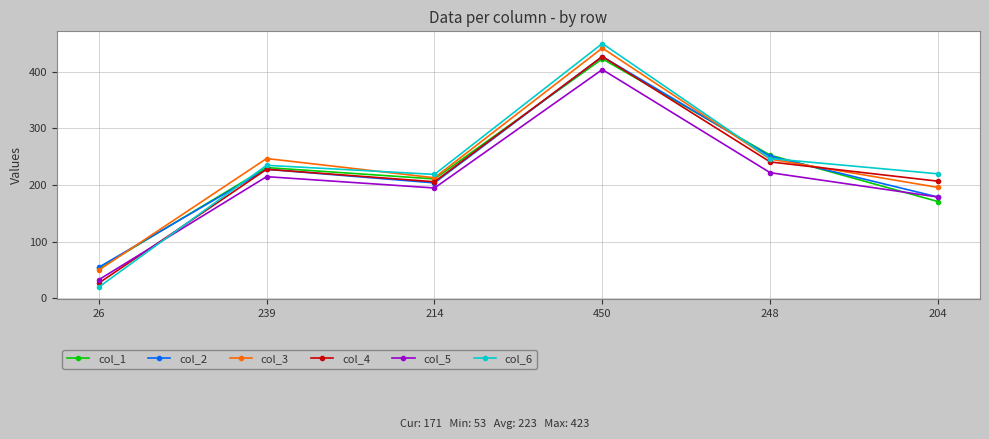

At which category is the sum across all series the highest?

450